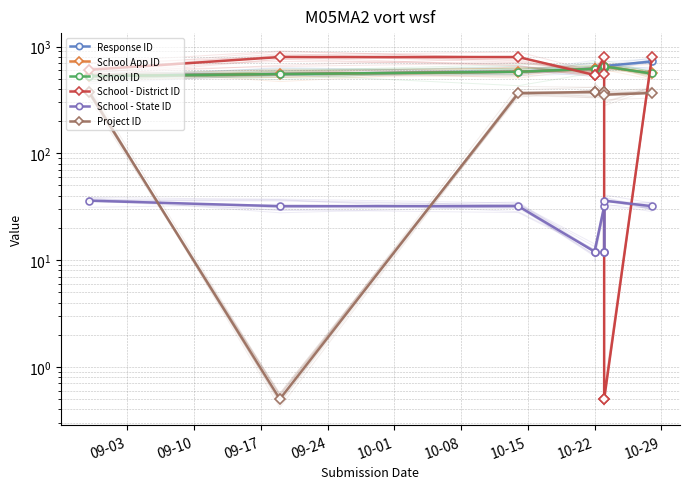

At how many categories does at least one series exceed 286?

10